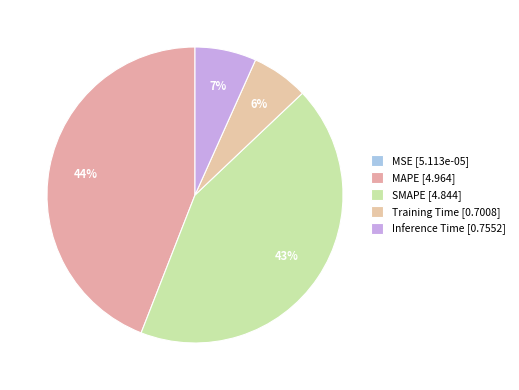

To the nearest percent, what portion does SMAPE represent?

43%